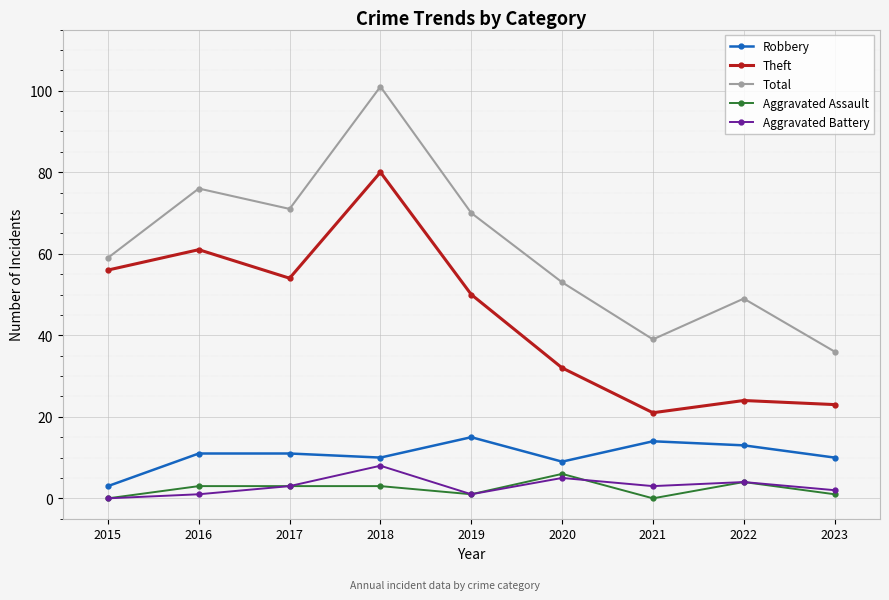

What is the average value of the Robbery series?

11